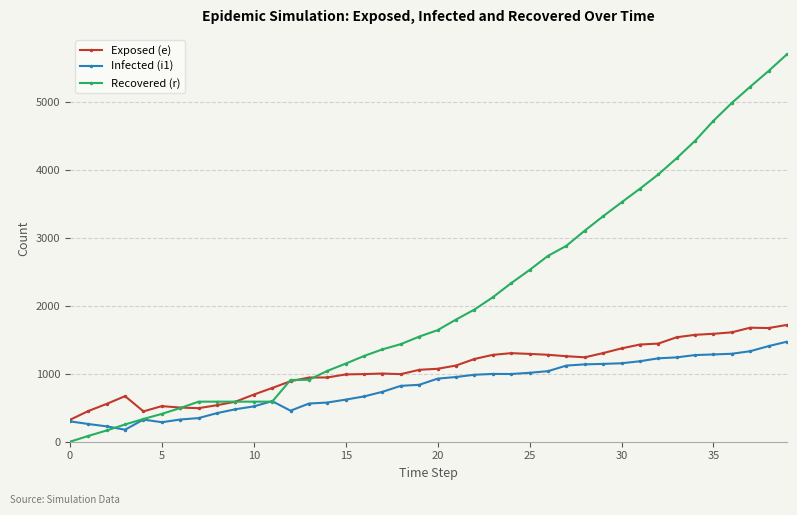

Which series has the largest total across all categories?

Recovered (r)